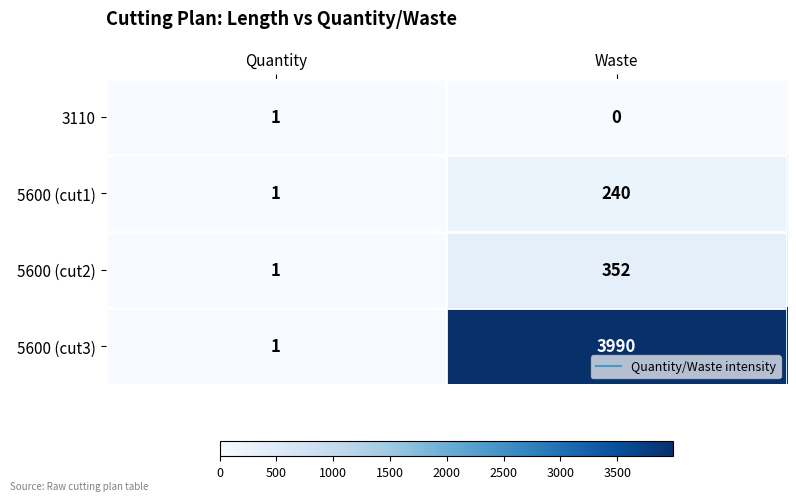

What is the sum of the 5600 (cut3) values at Waste and Quantity?

3991